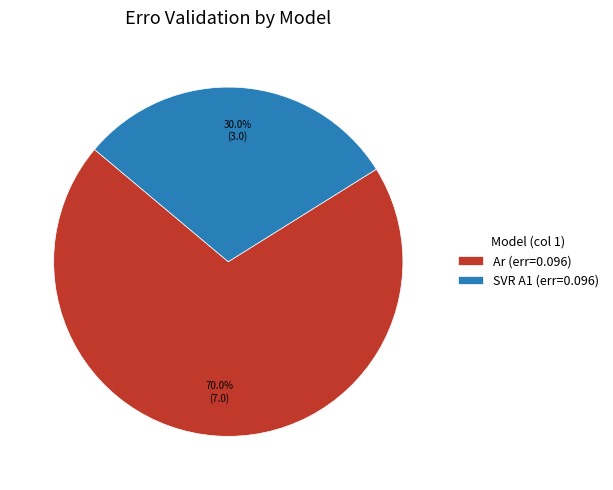

How many slices are in this pie chart?

2